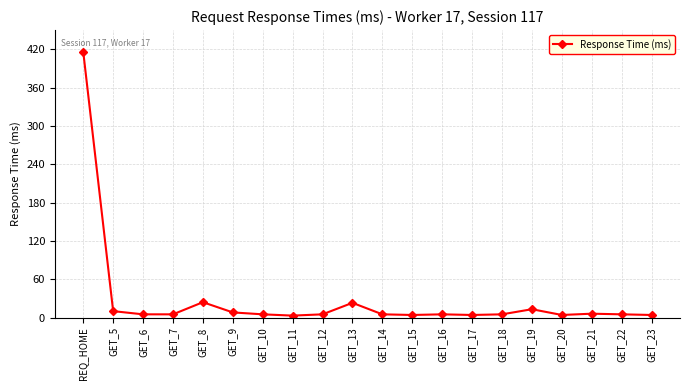

How many distinct data groups are displayed?

1